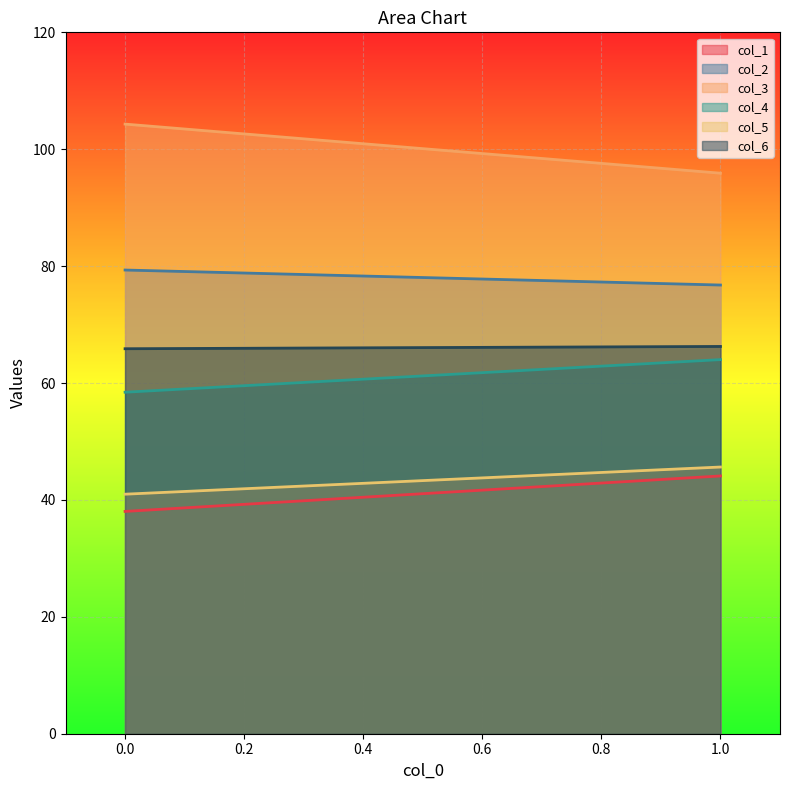

The col_1 series shows 44.1 at 1. True or false?

True